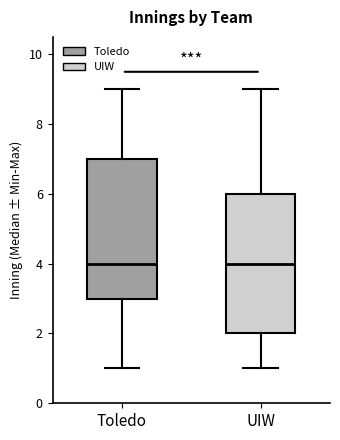

Reading left to right, transcribe this box plot: for each box, give where its median line is, the range the box spans, and where its two whiskers end, as read against the y-axis. The values are not printed on the chart, so give them approximately, as read against the axis.

Toledo: median 4, box 3 to 7, whiskers 1 to 9
UIW: median 4, box 2 to 6, whiskers 1 to 9